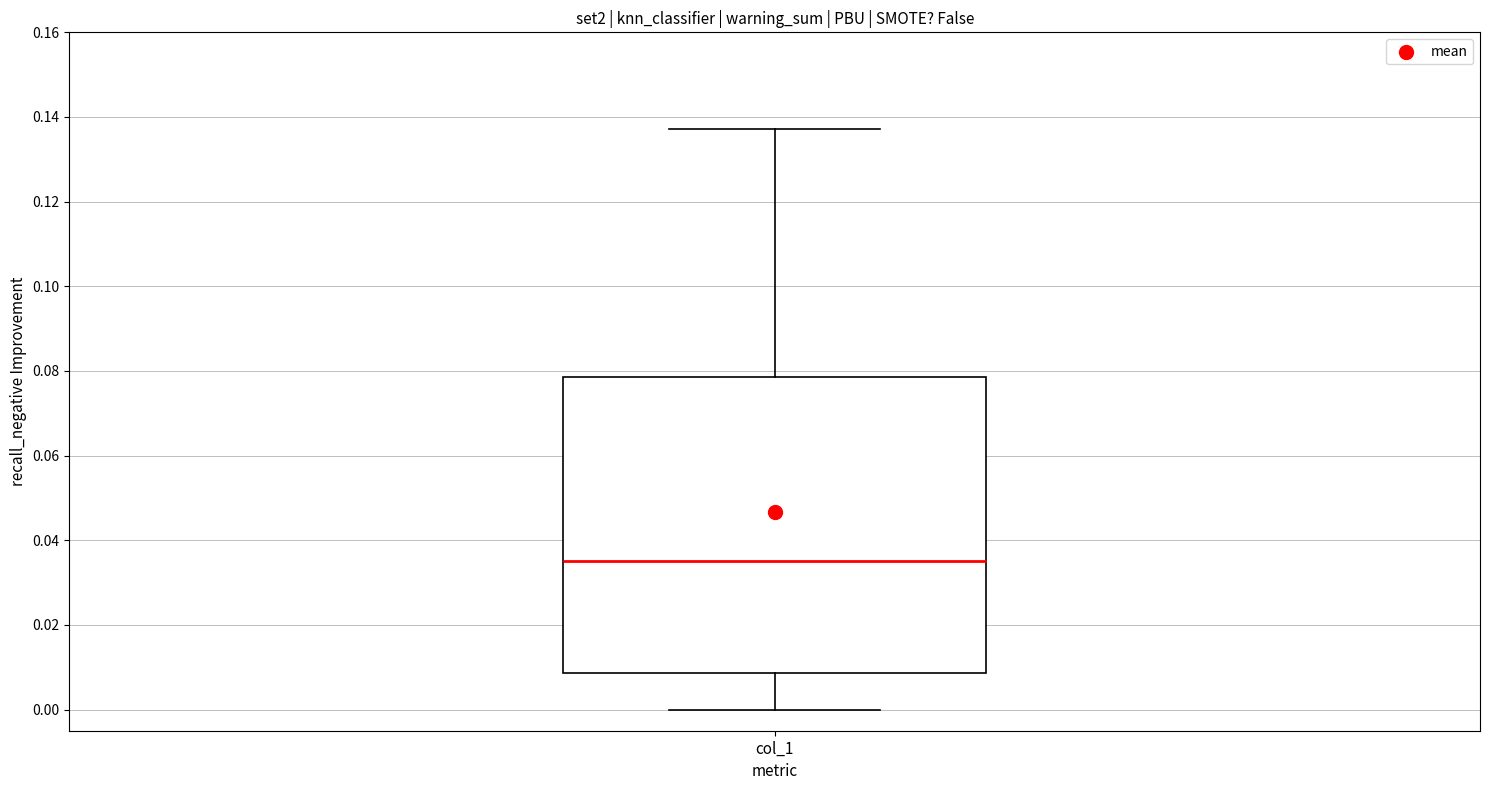

Where is the upper edge of the box for col_1 on the y-axis? The values are not printed on the chart, so give them approximately, as read against the axis.

0.078